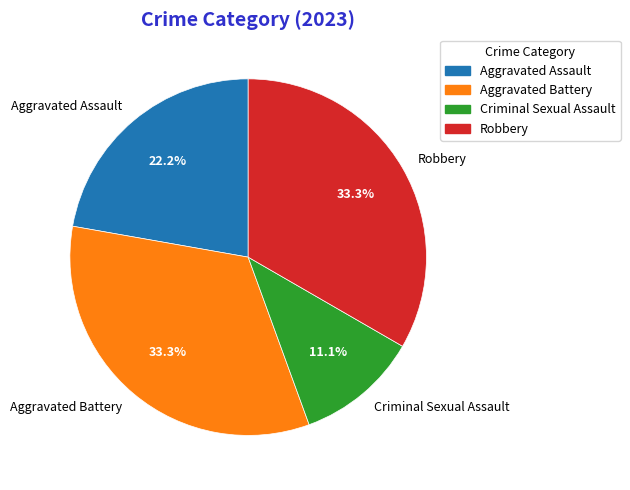

Which slice is the smallest?

Criminal Sexual Assault